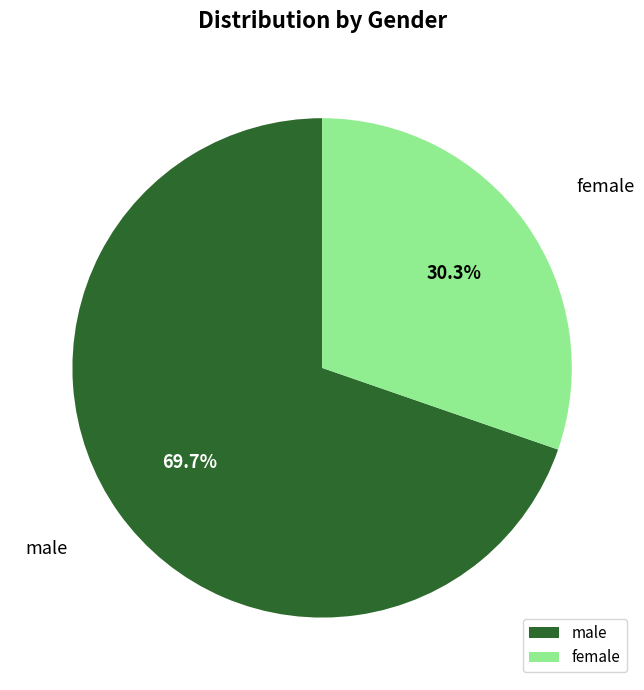

Is female the majority of the pie?

No